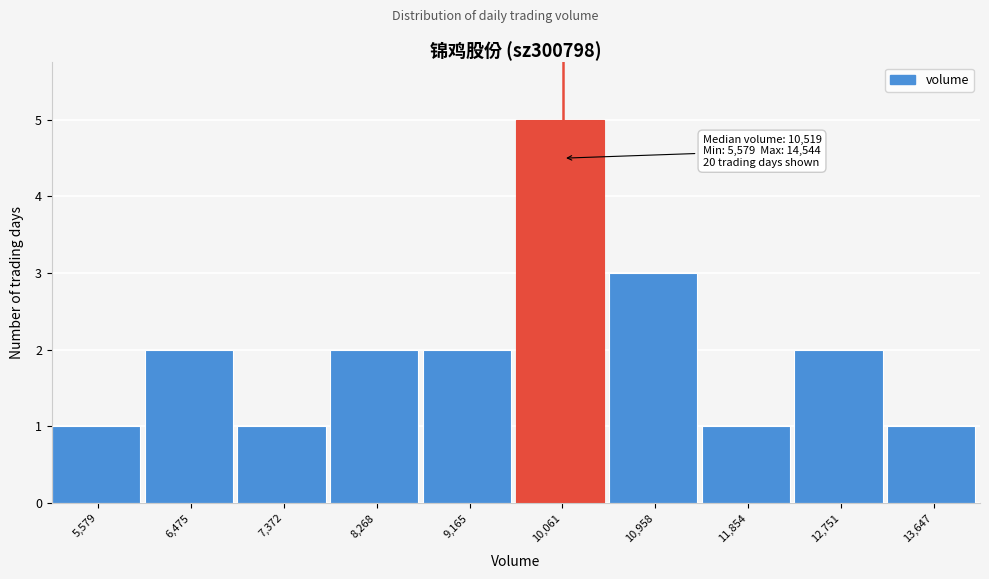

Reading left to right, extract all data points from this chart.

1	2	1	2	2	5	3	1	2	1